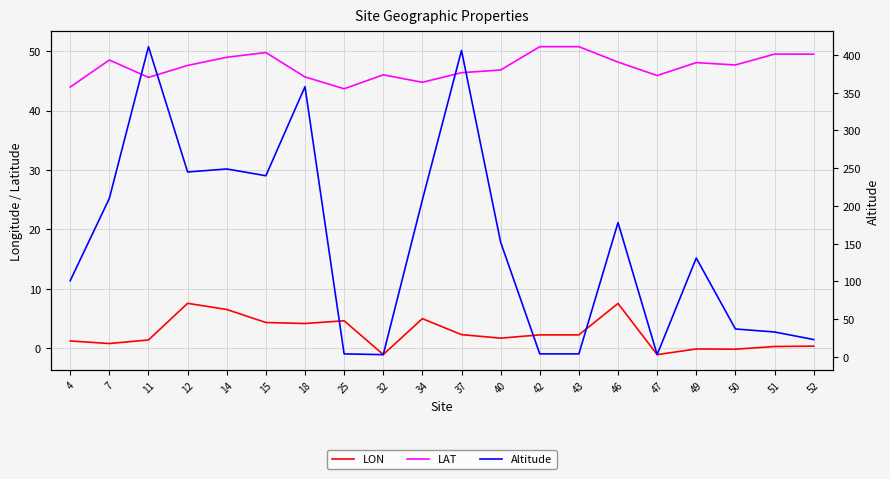

What is the difference between the LAT values at 18 and 34?

0.9